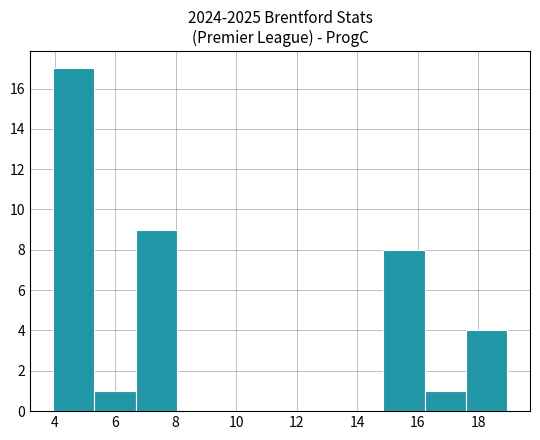

Reading left to right, list every bar in this chart as the range it spans on the x-axis followed by its height. Neither the bar edges nor the heights are printed on the chart, so give them approximately, as read against the axes.

4.0 to 5.4: 17
5.4 to 6.6: 1
6.6 to 8.0: 9
8.0 to 9.4: 0
9.4 to 10.8: 0
10.8 to 12.2: 0
12.2 to 13.6: 0
13.6 to 14.8: 0
14.8 to 16.2: 8
16.2 to 17.6: 1
17.6 to 19.0: 4